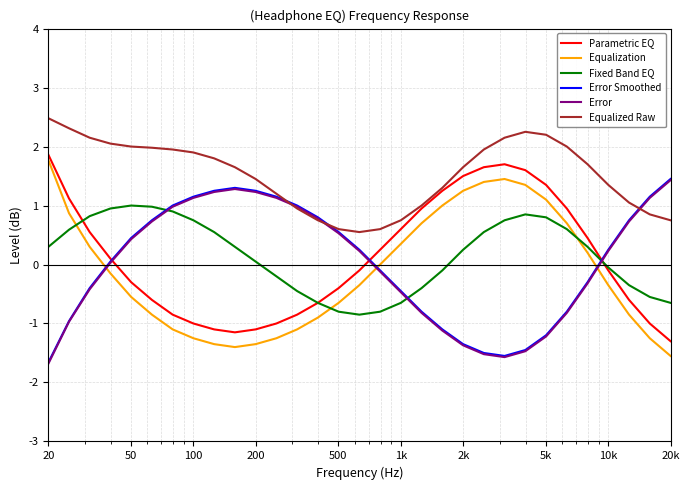

Which series has the largest total across all categories?

Equalized Raw